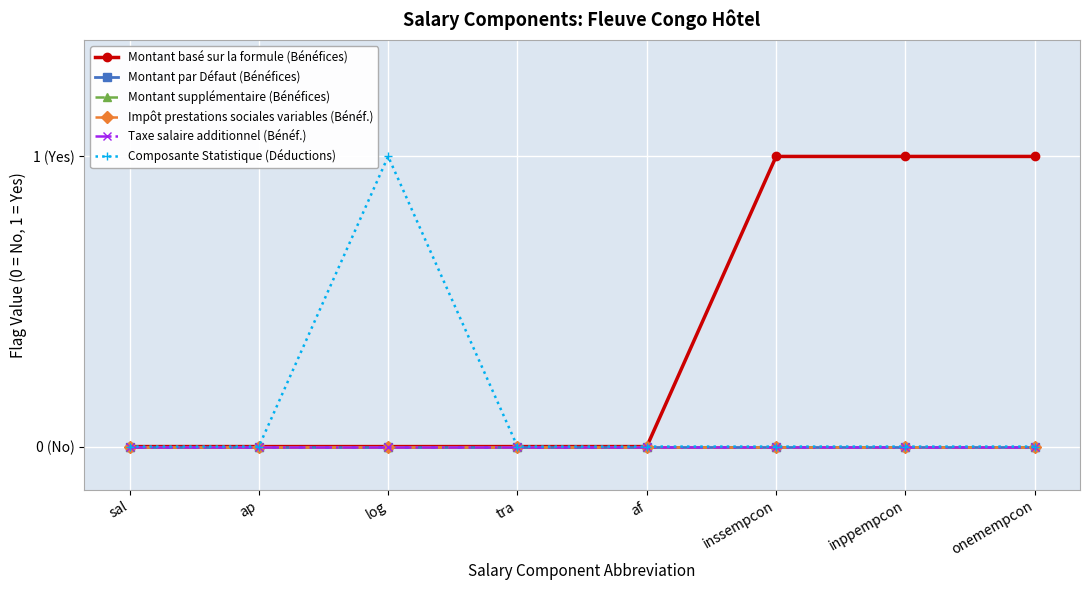

Does the chart have visible grid lines?

Yes